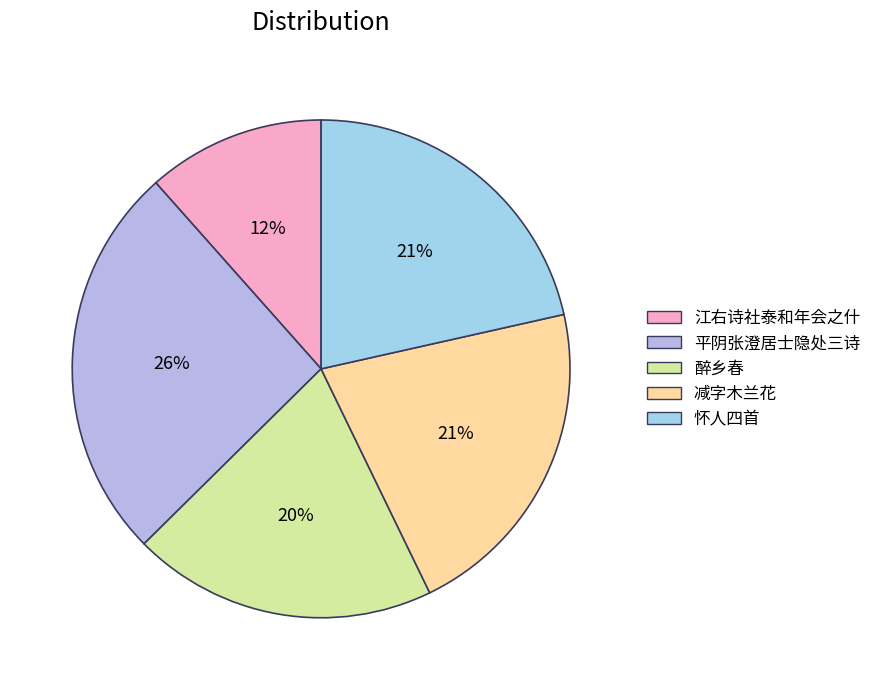

How many slices are in this pie chart?

5